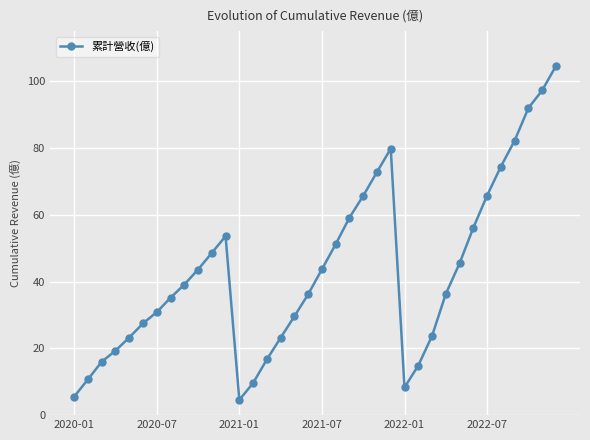

True or false: there are more than 2 points higher than both neighbors.

False